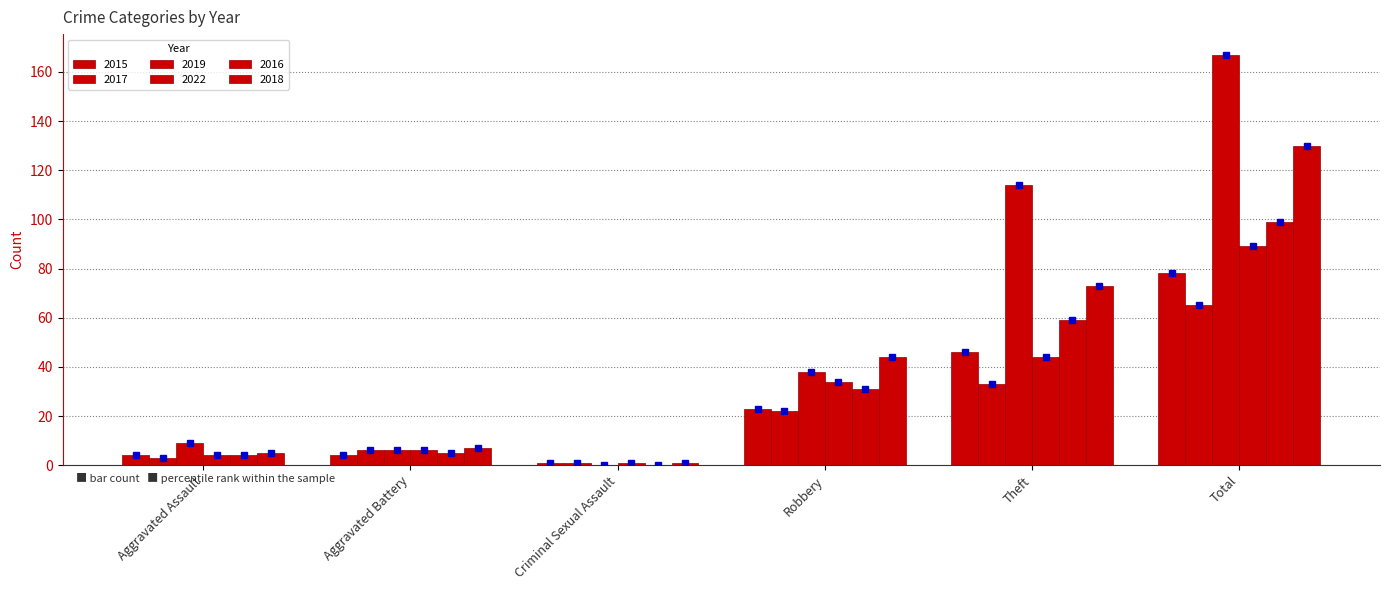

How many positive values does the 2016 series have?

5